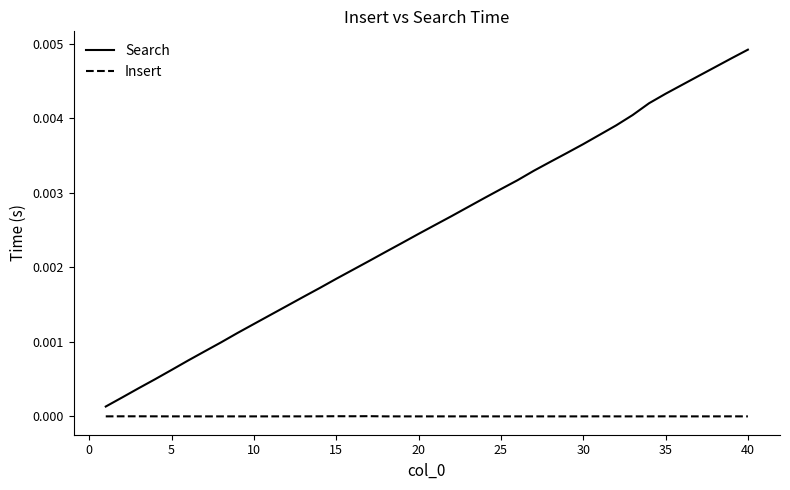

List the series in order of their peak value, lowest first.

Insert, Search